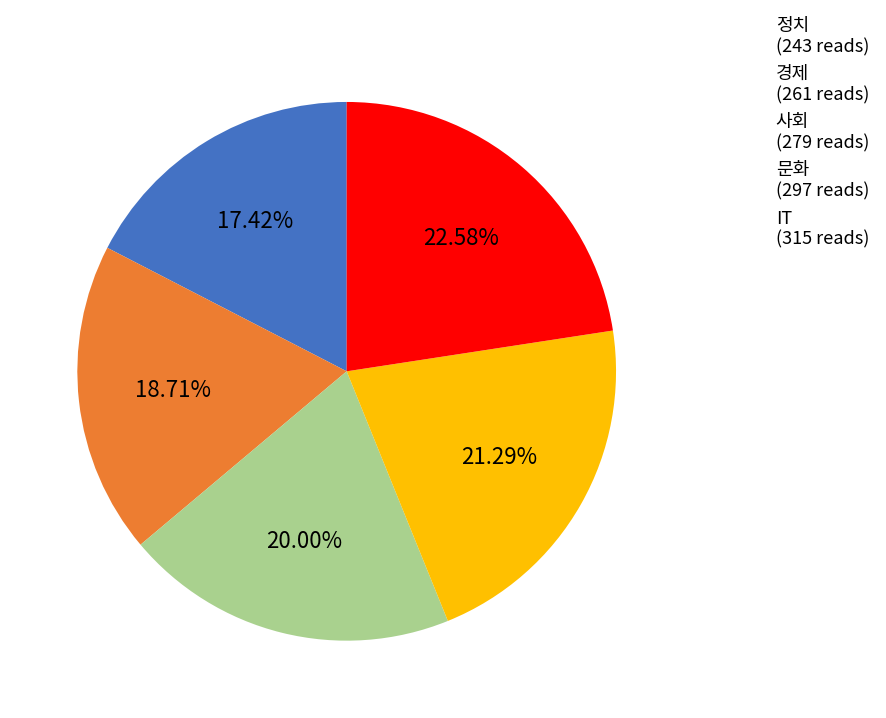

How many segments does this pie chart have?

5